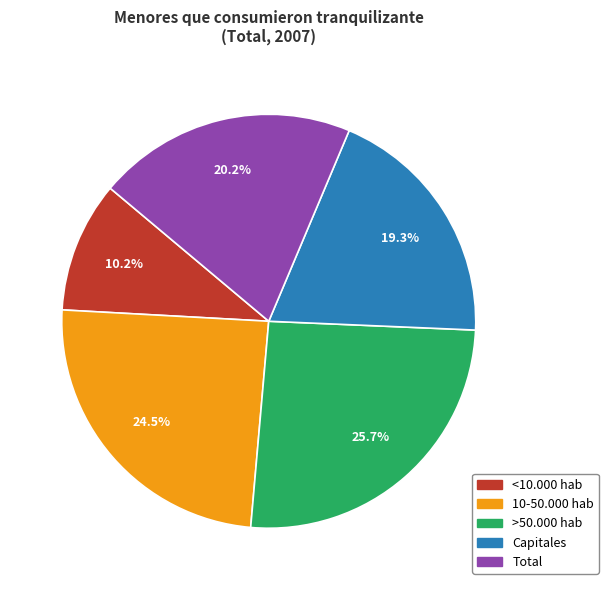

What is the largest slice in the pie chart?

>50.000 hab